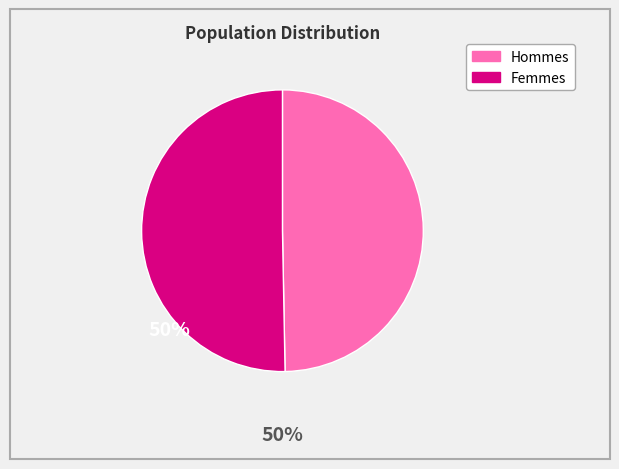

Does any single category account for the majority?

Yes